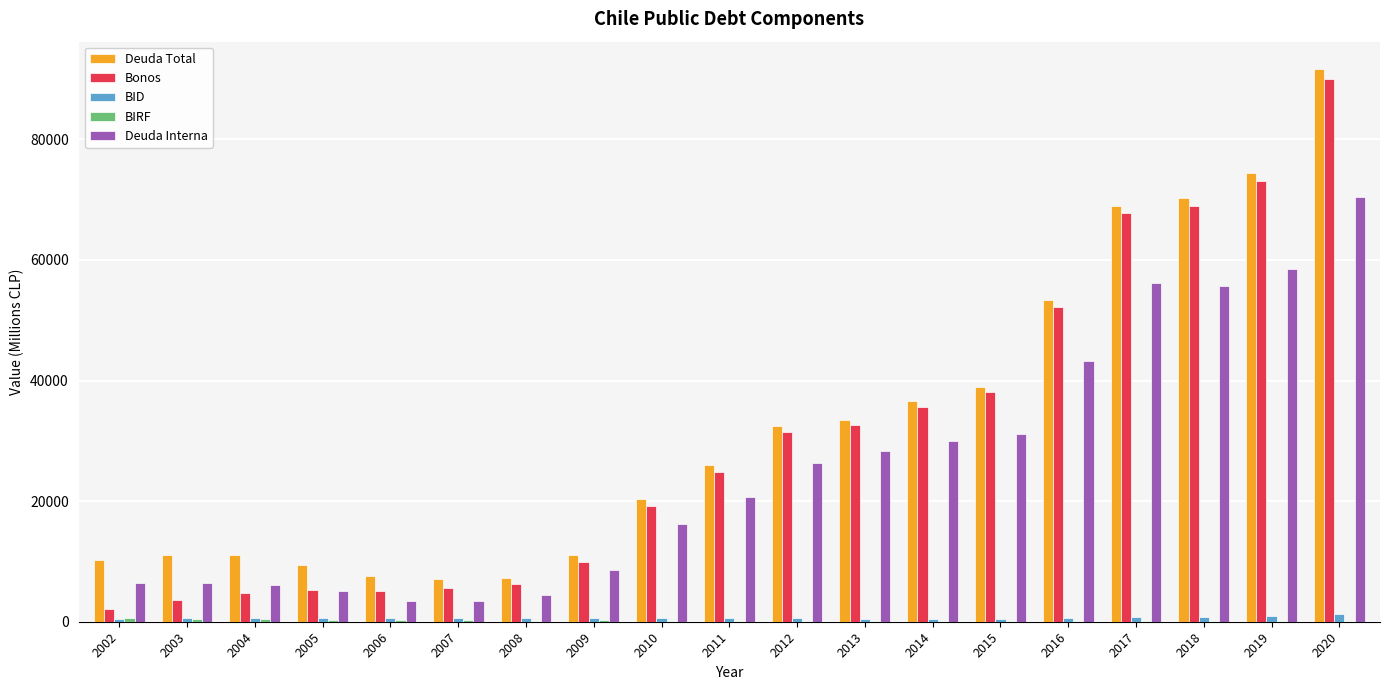

The value of Deuda Total at 2020 is 91625. True or false?

True